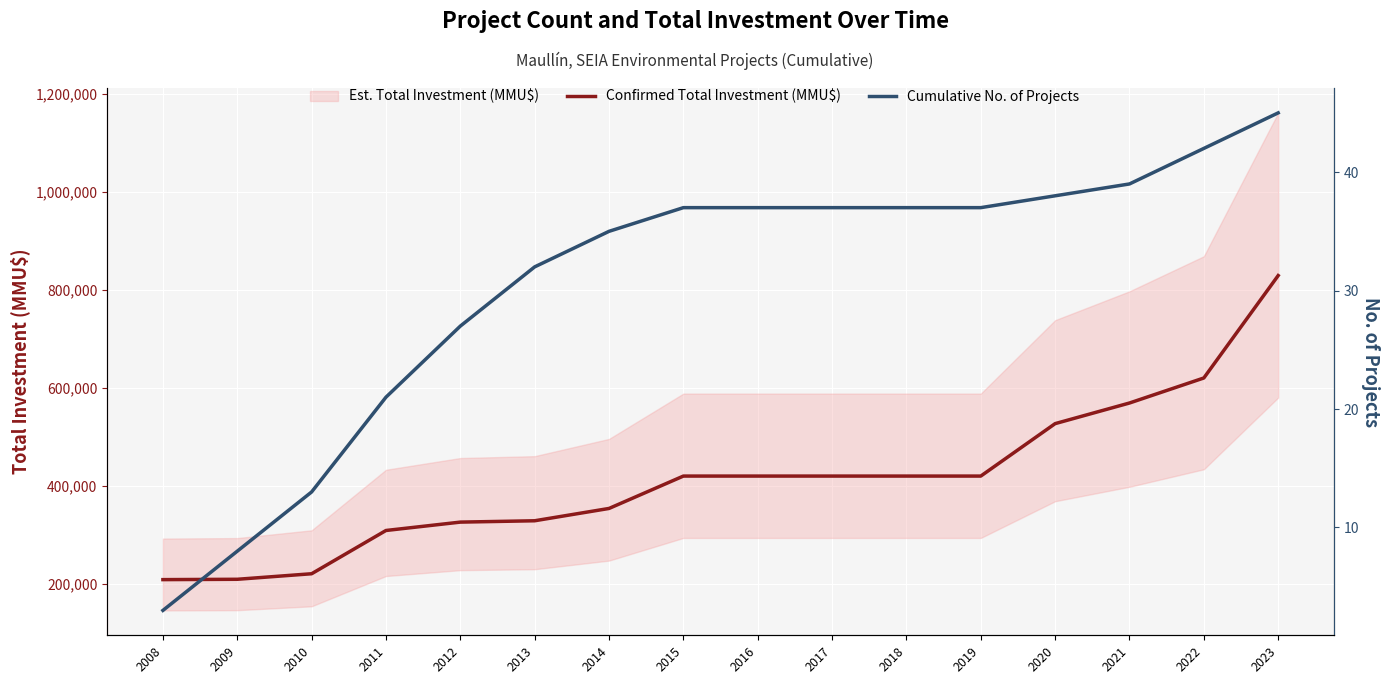

What is the difference between the maximum and minimum values in the Confirmed Total Investment (MMU$) series?

620418